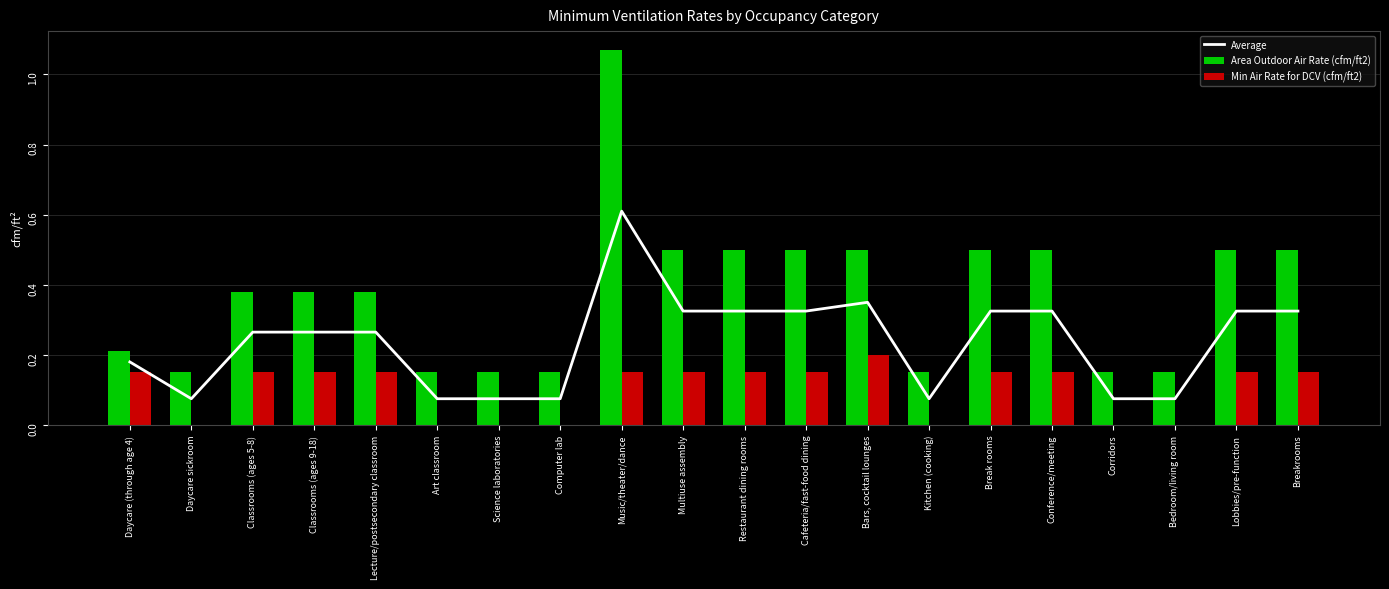

Rank the categories by Area Outdoor Air Rate (cfm/ft2) value from highest to lowest.

Music/theater/dance, Multiuse assembly, Restaurant dining rooms, Cafeteria/fast-food dining, Bars, cocktail lounges, Break rooms, Conference/meeting, Lobbies/pre-function, Breakrooms, Classrooms (ages 5-8), Classrooms (ages 9-18), Lecture/postsecondary classroom, Daycare (through age 4), Daycare sickroom, Art classroom, Science laboratories, Computer lab, Kitchen (cooking), Corridors, Bedroom/living room